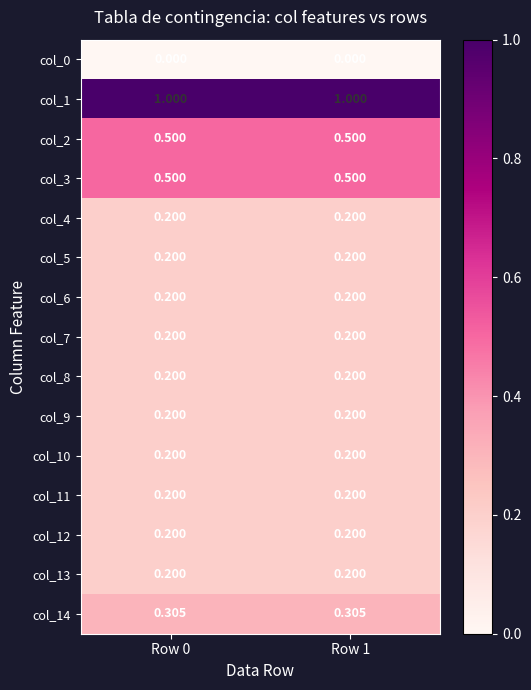

Is the value of col_6 at Row 1 greater than the value of col_0 at Row 1?

Yes